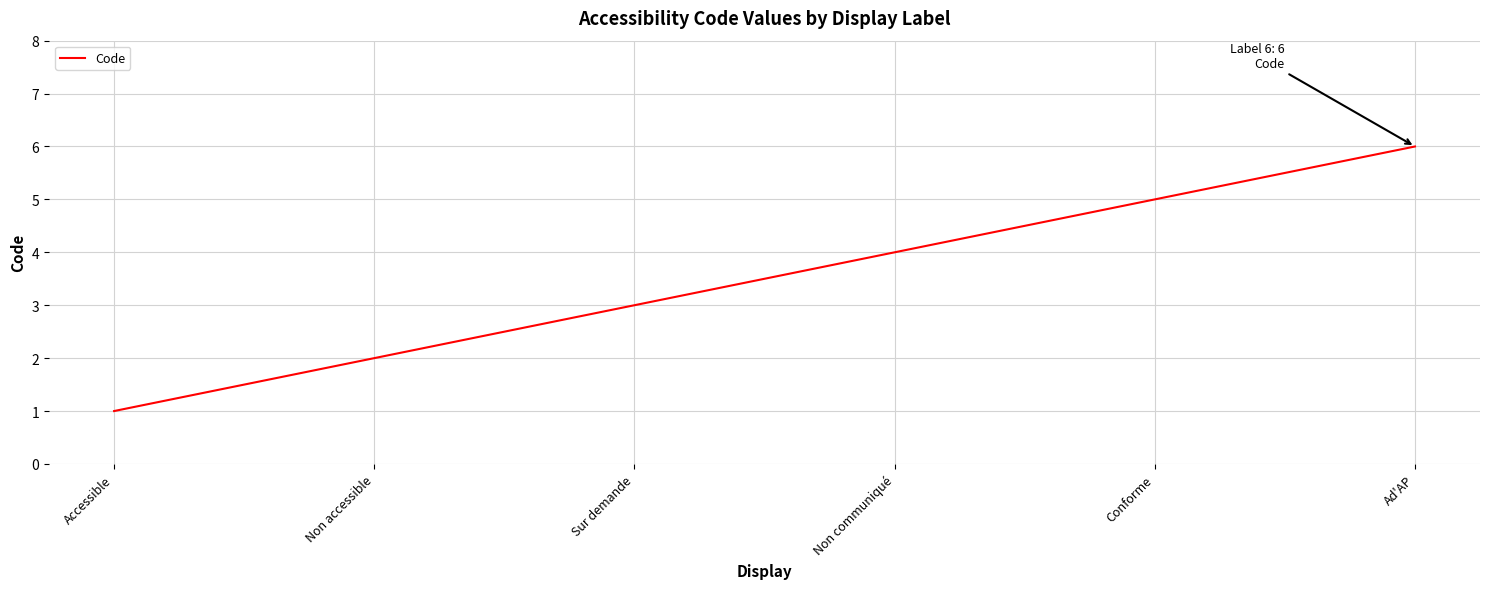

What position from the left is Ad'AP?

6